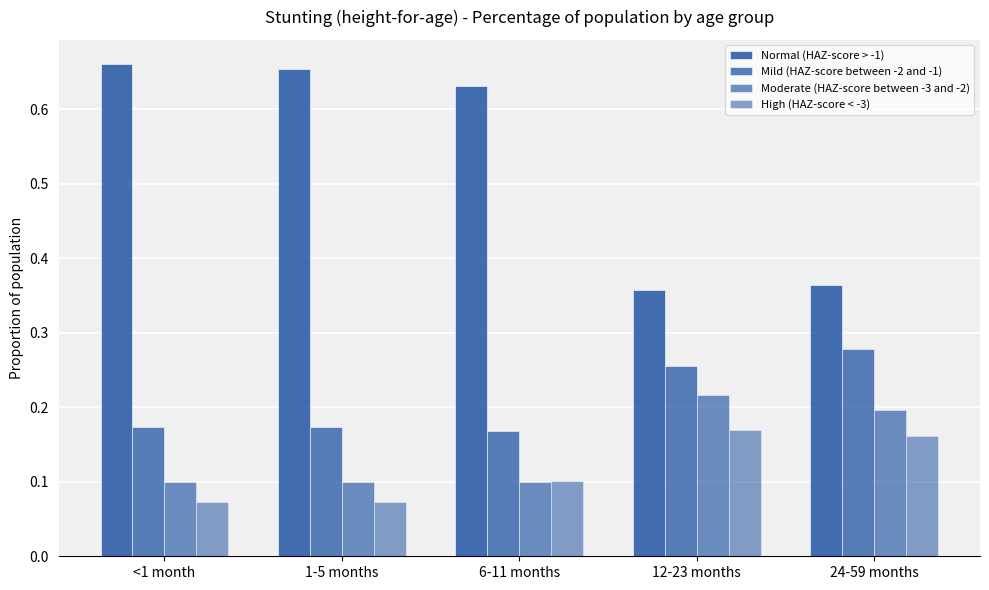

Rank the series by their maximum value, from lowest to highest.

High (HAZ-score < -3), Moderate (HAZ-score between -3 and -2), Mild (HAZ-score between -2 and -1), Normal (HAZ-score > -1)